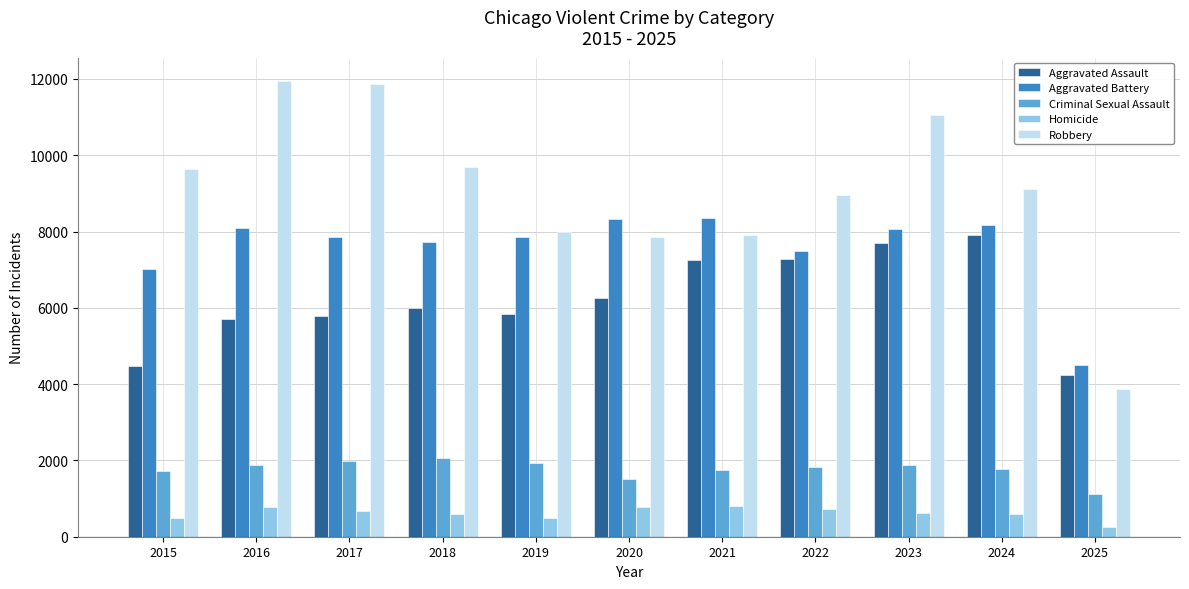

What is the highest value of the Robbery series?

11960